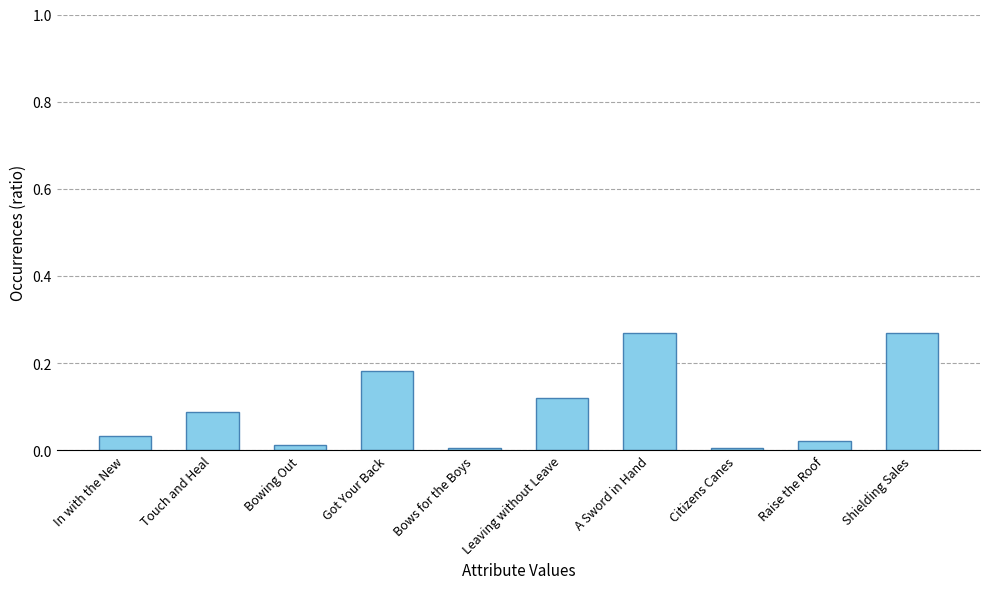

Is it true that the value at Bowing Out is 0.0?

True